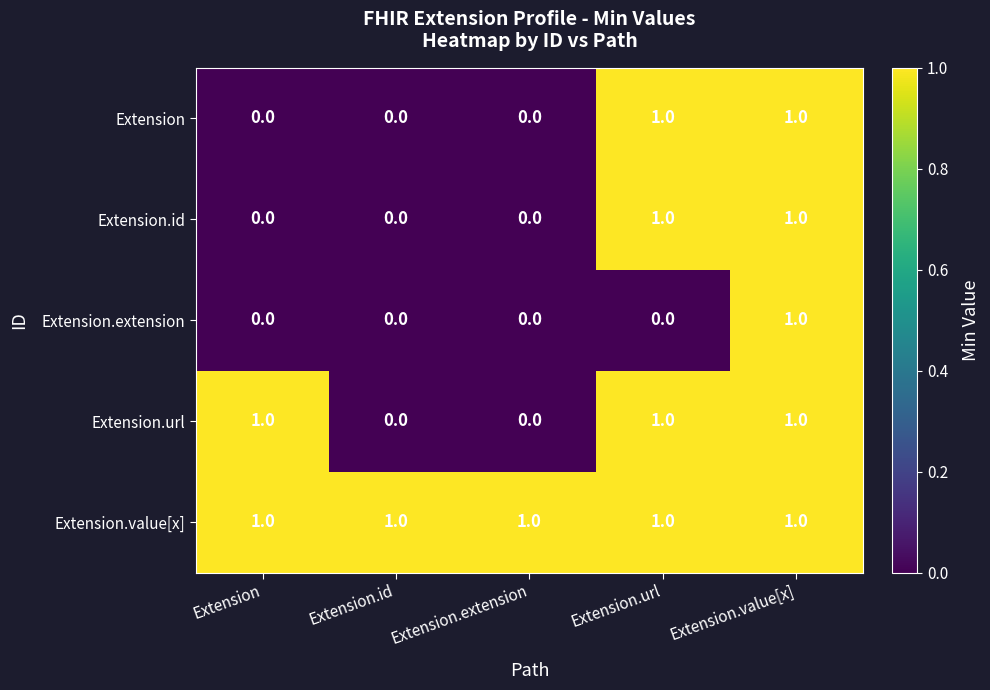

Reading left to right, extract all data points from this chart.

Extension: 0	0	0	1	1
Extension.id: 0	0	0	1	1
Extension.extension: 0	0	0	0	1
Extension.url: 1	0	0	1	1
Extension.value[x]: 1	1	1	1	1